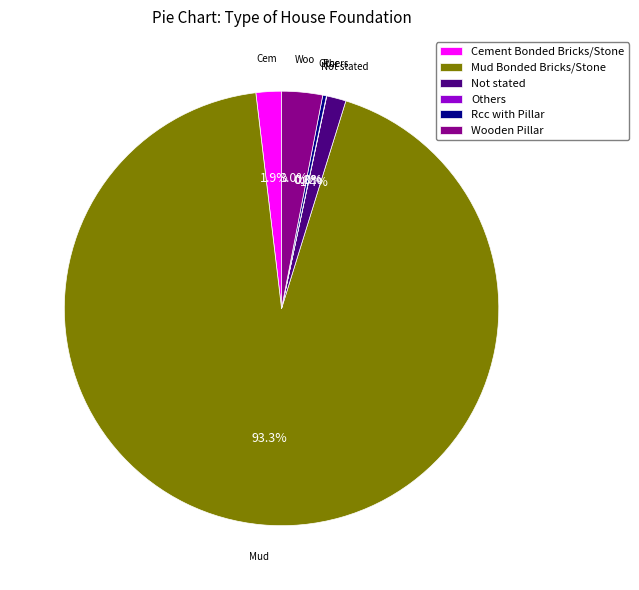

Which slice represents more than half of the pie?

Mud Bonded Bricks/Stone